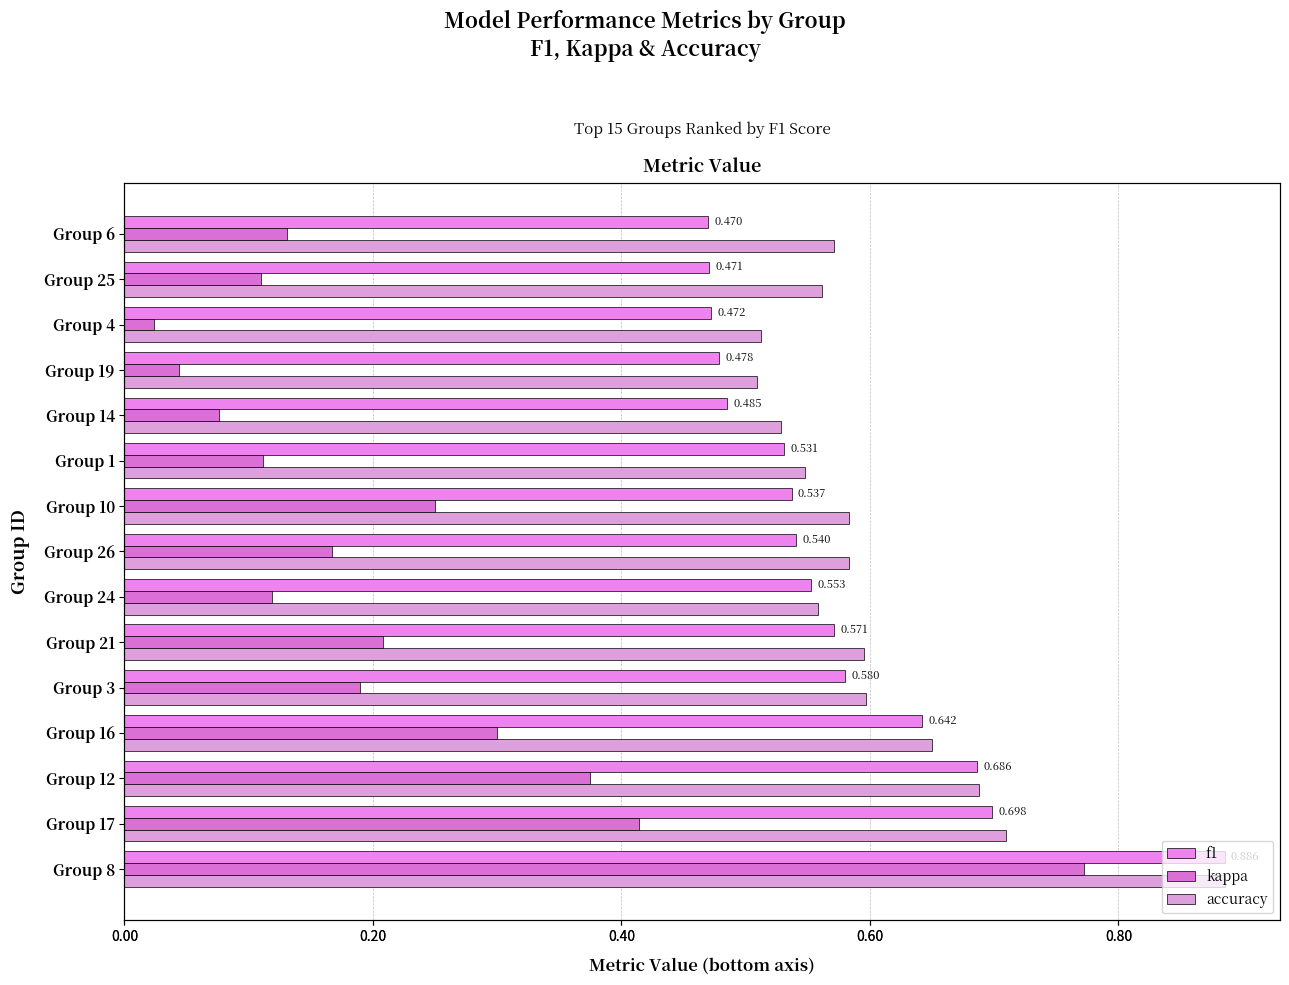

What is the lowest value of the accuracy series?

0.5